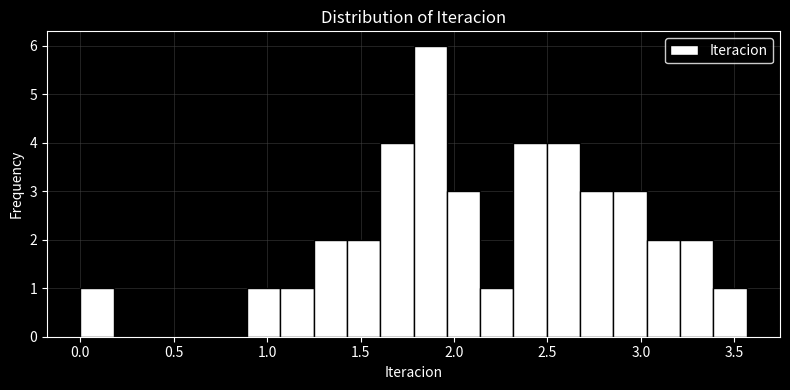

Around what value on the x-axis is the tallest bar? Give the approximate position of its centre, as read against the axis.

1.85